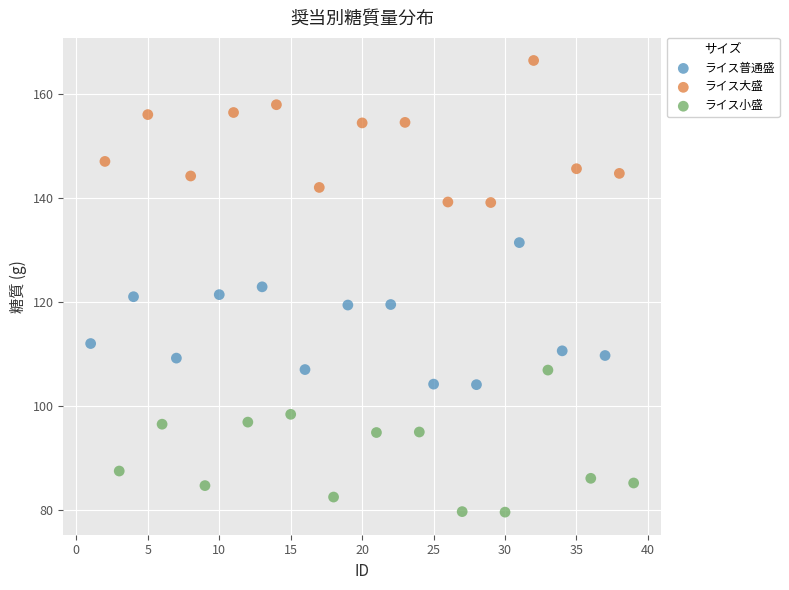

Which series reaches the maximum Y coordinate?

ライス大盛